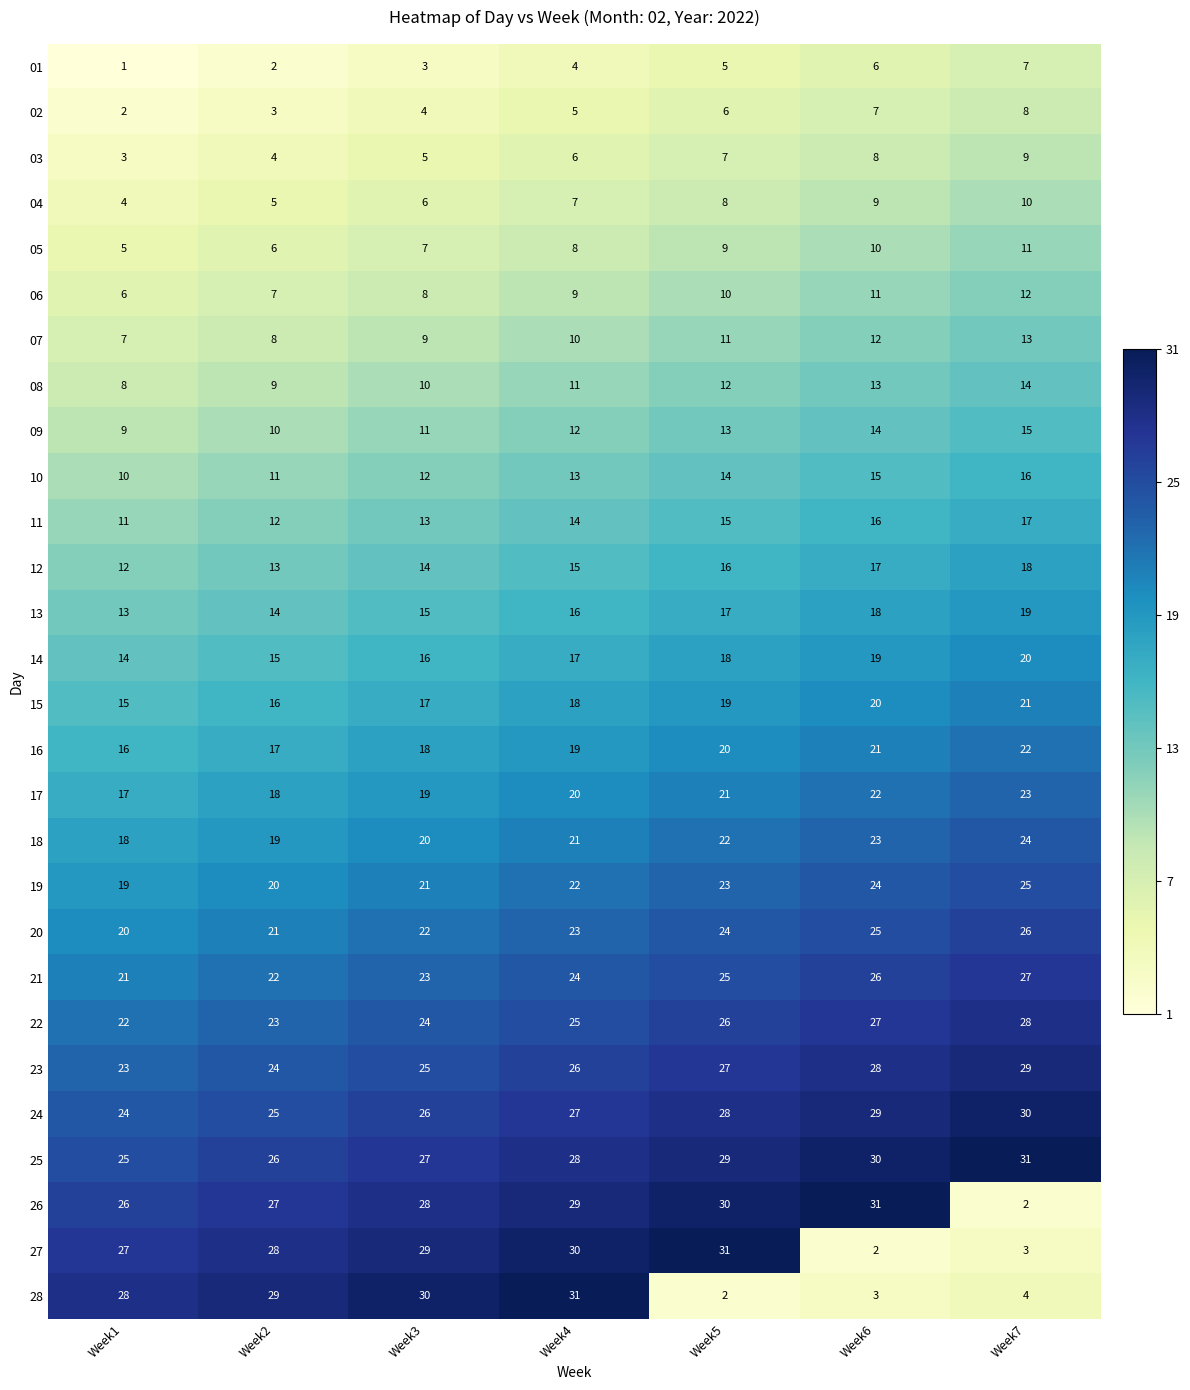

True or false: 10 has a value of 24 at Week6.

False